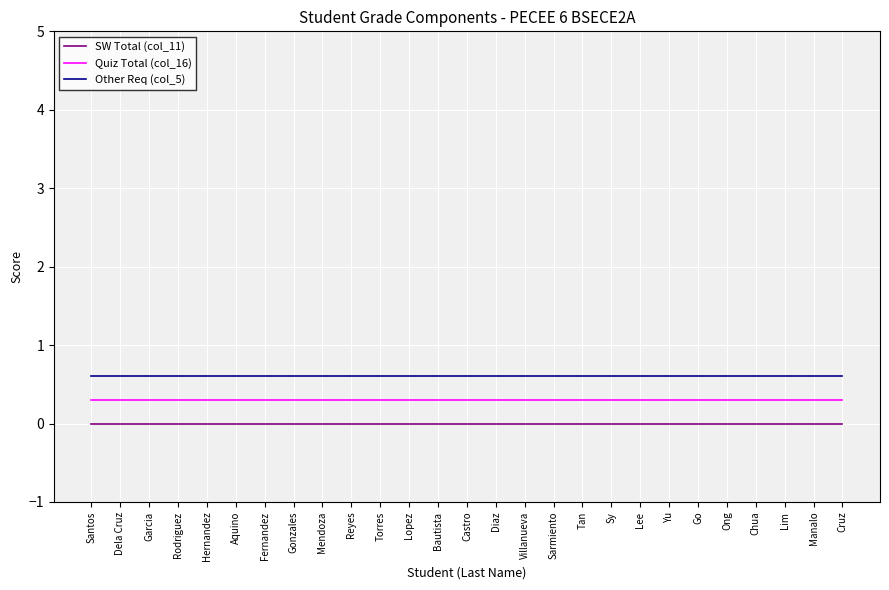

What are all the series names shown in the legend?

SW Total (col_11), Quiz Total (col_16), Other Req (col_5)